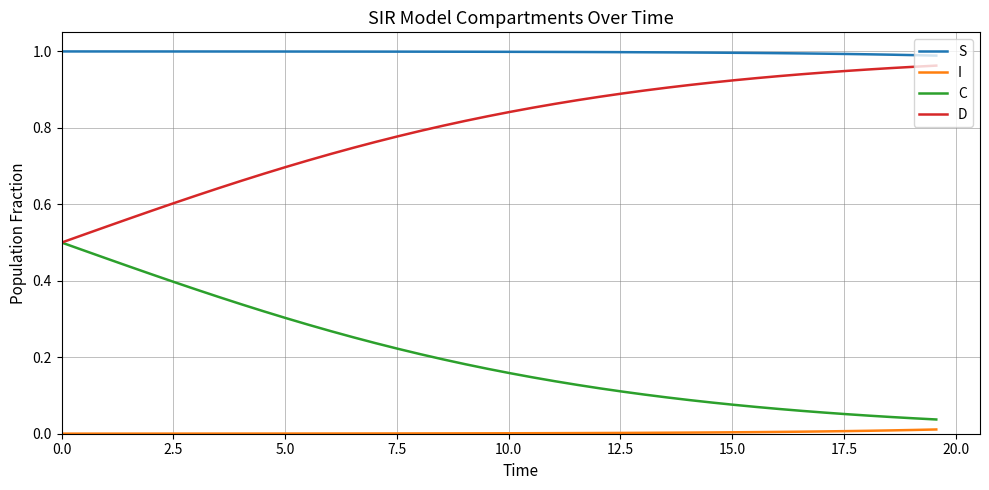

Which series has the largest total across all categories?

S